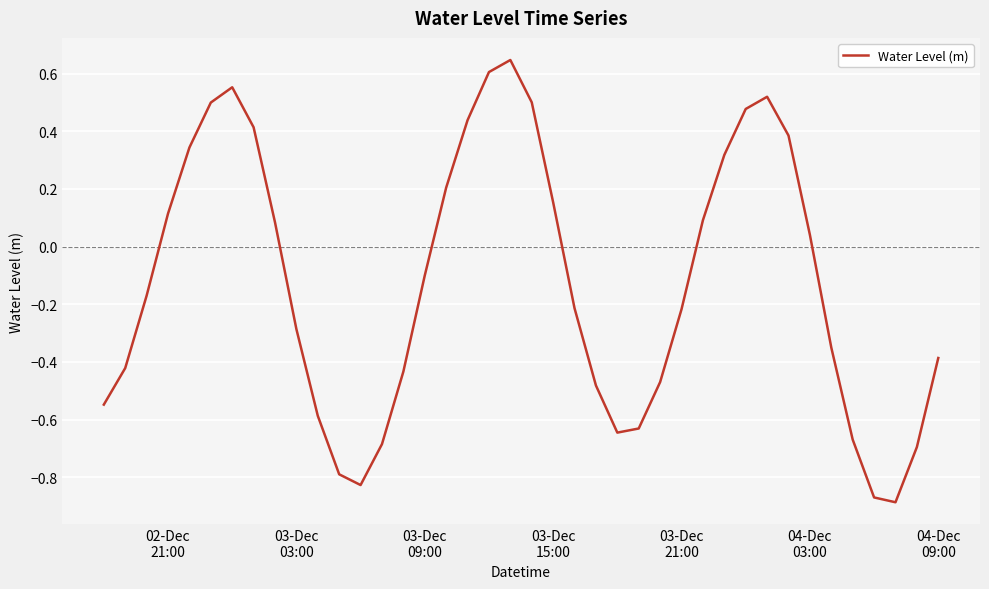

Is this an area chart (filled region under the line)?

No